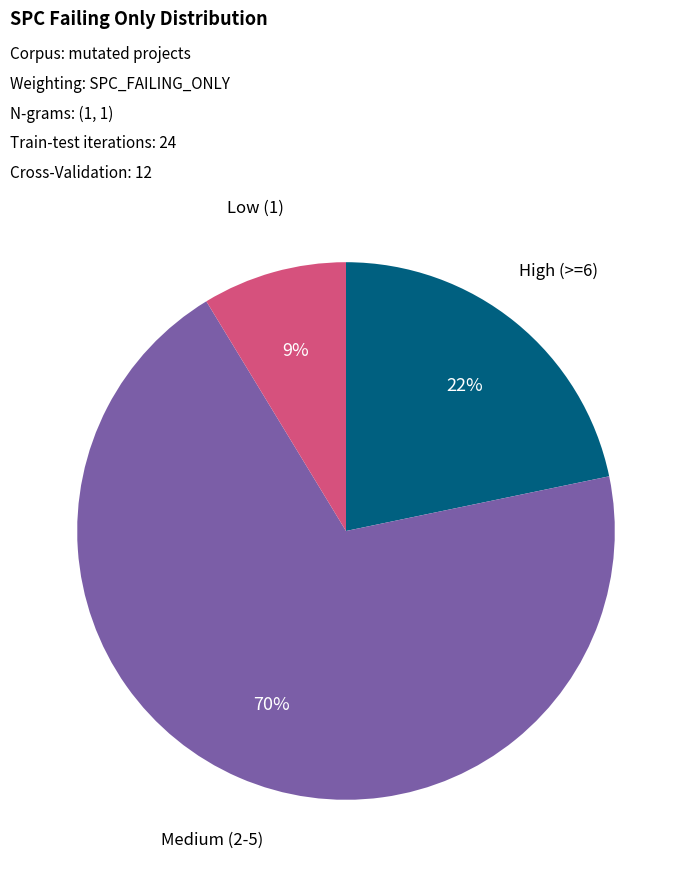

To the nearest percent, what is the average slice percentage?

33%